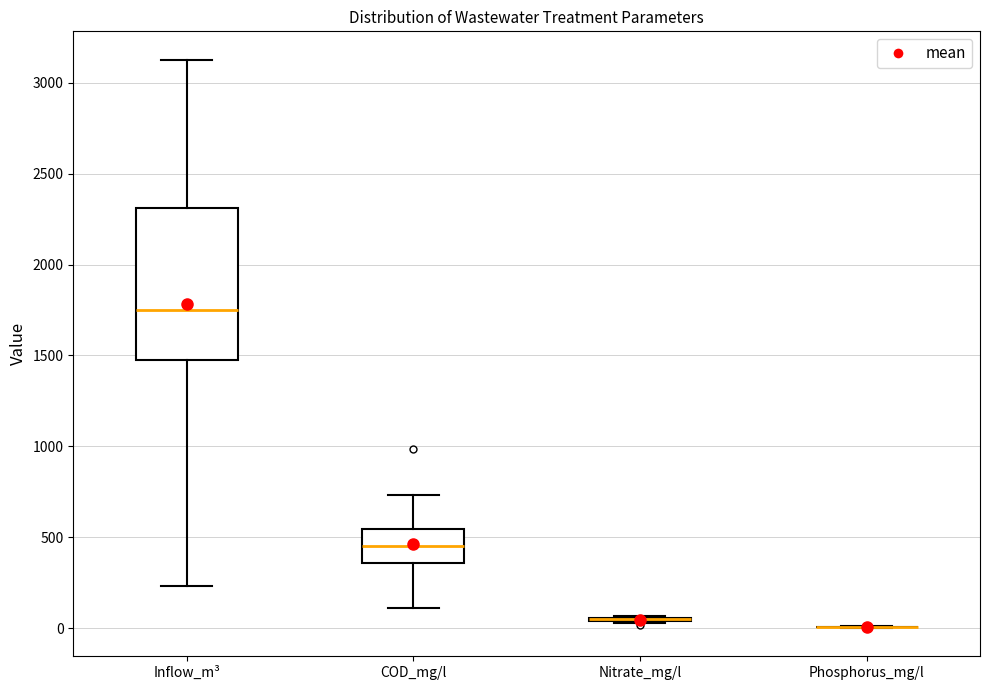

Reading left to right, transcribe this box plot: for each box, give where its median line is, the range the box spans, and where its two whiskers end, as read against the y-axis. The values are not printed on the chart, so give them approximately, as read against the axis.

Inflow_m³: median 1750, box 1500 to 2300, whiskers 250 to 3150
COD_mg/l: median 450, box 350 to 550, whiskers 100 to 750
Nitrate_mg/l: box collapsed to a line at 50, whiskers 50 to 50
Phosphorus_mg/l: box collapsed to a line at 0, whiskers 0 to 0